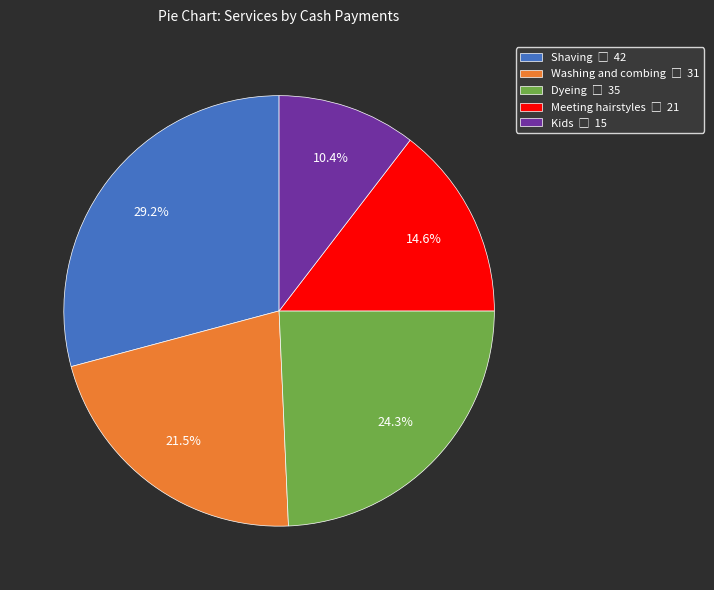

Which slice is the smallest?

Kids